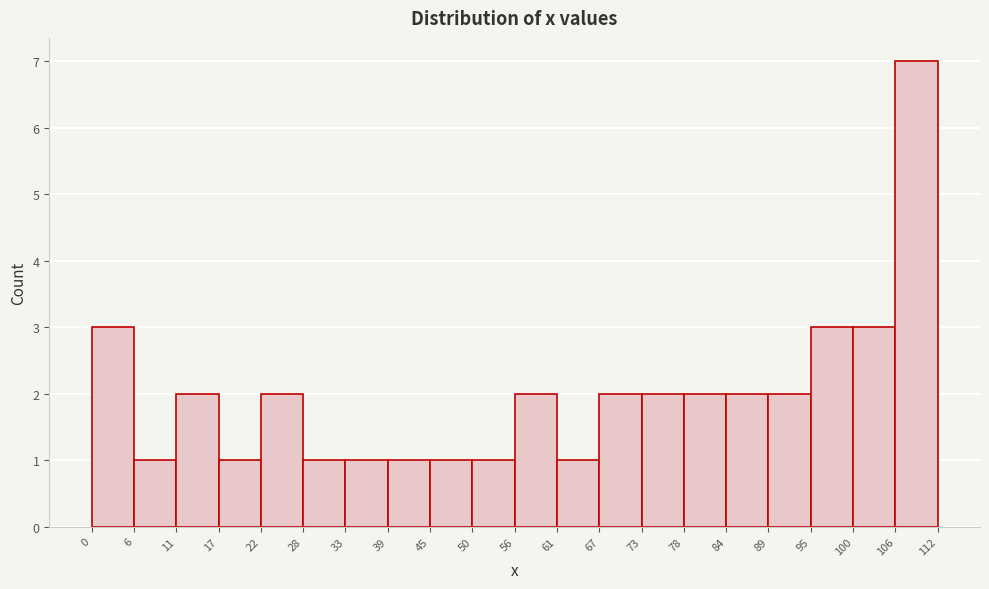

Over which range of the x-axis is the bar tallest?

106 to 112